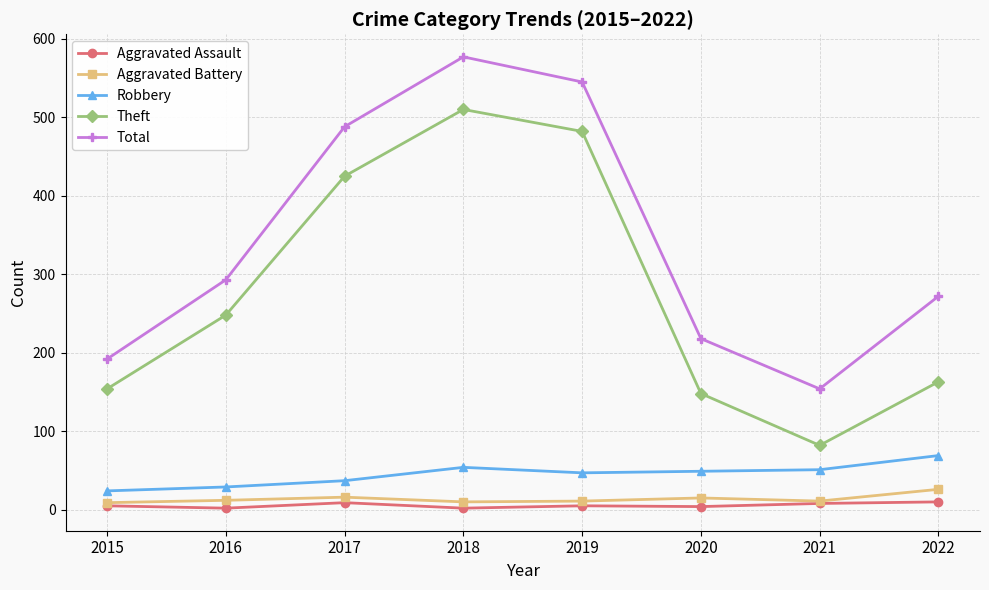

Which series has the widest spread of values?

Theft